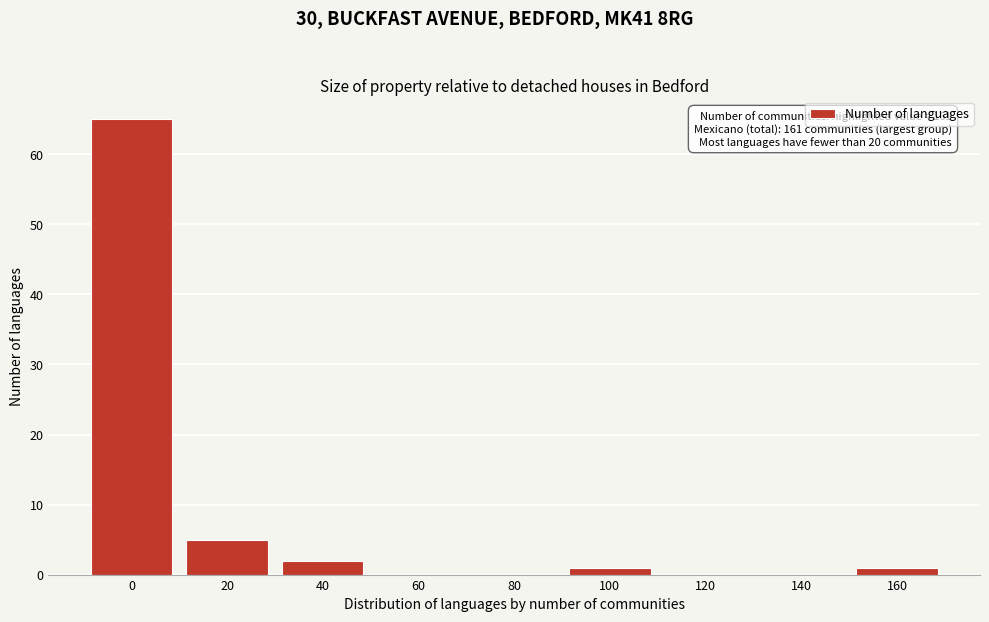

Reading right to left, what are all the values shown in this chart?

160=1	140=0	120=0	100=1	80=0	60=0	40=2	20=5	0=65